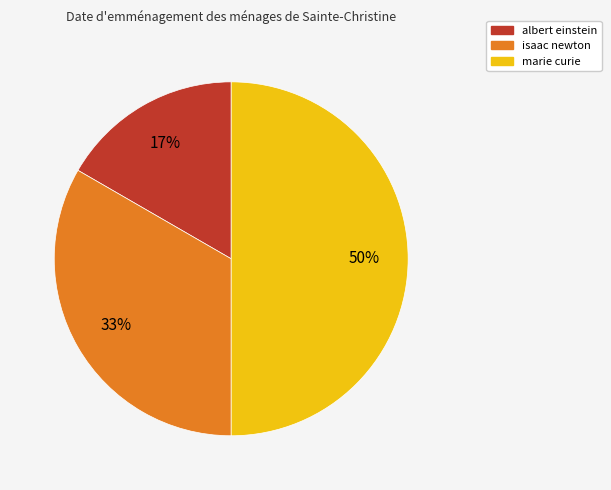

To the nearest percent, what percentage of the pie is isaac newton?

33%